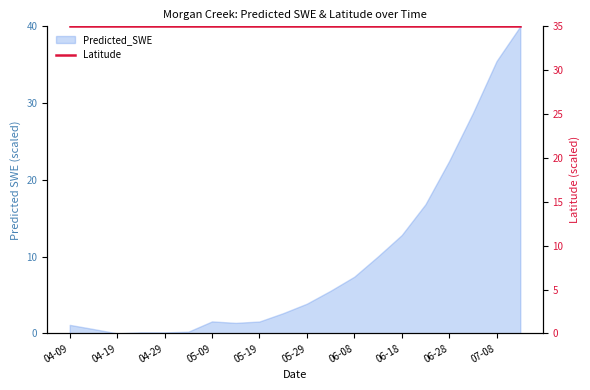

The value at 2010-06-23 is 16.8. True or false?

True